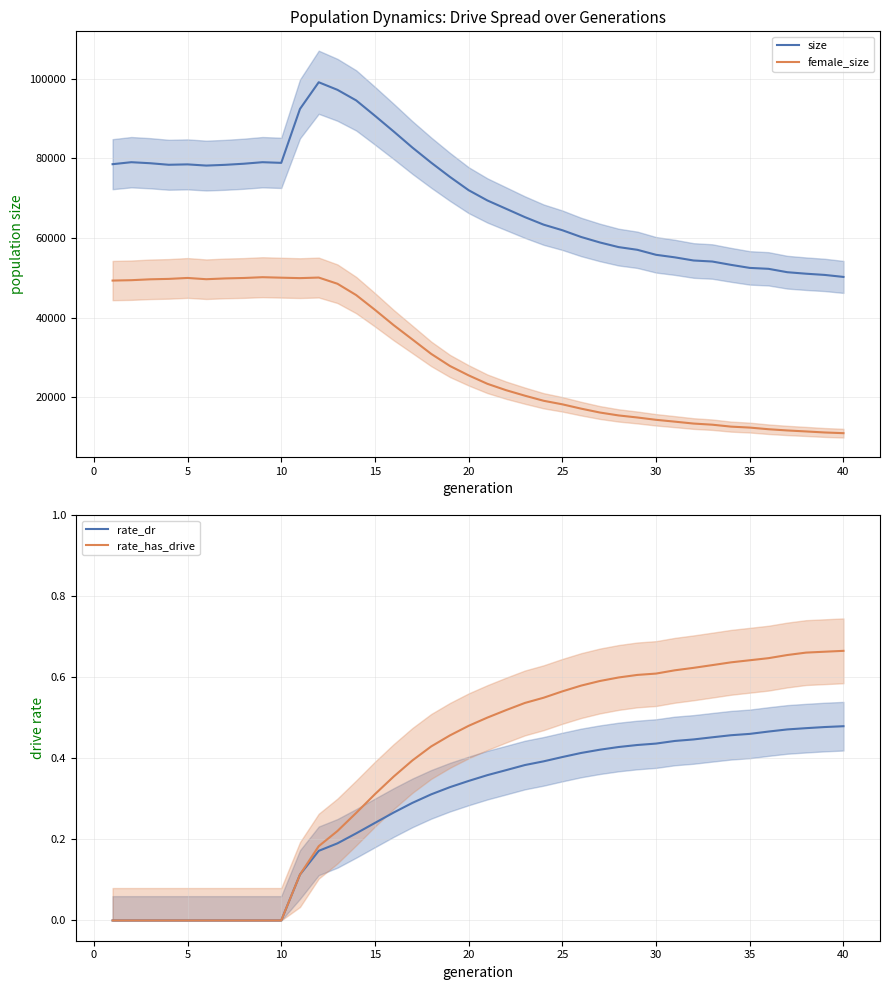

List the series in order of their peak value, highest first.

size, female_size, rate_has_drive, rate_dr